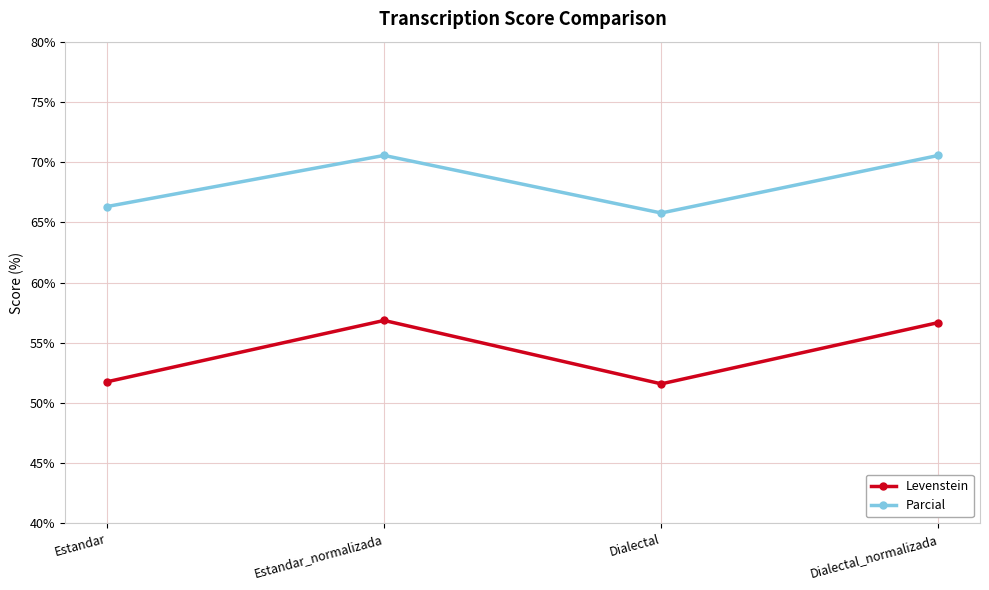

At which category does Levenstein reach its first local valley?

Dialectal